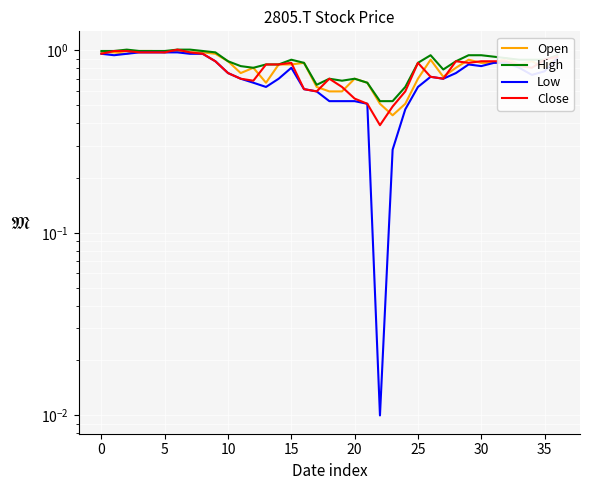

What is the minimum value for High?

0.5